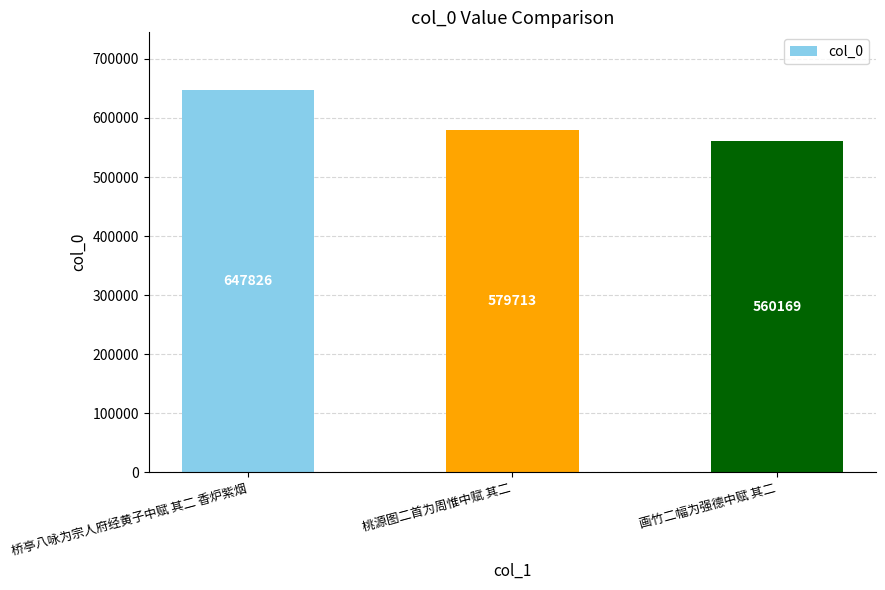

What position from the left is 画竹二幅为强德中赋 其二?

3